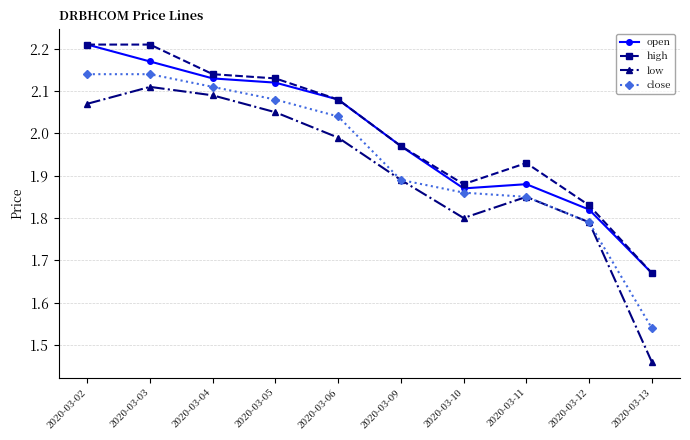

Between 2020-03-10 and 2020-03-12, which series saw the biggest shift?

close